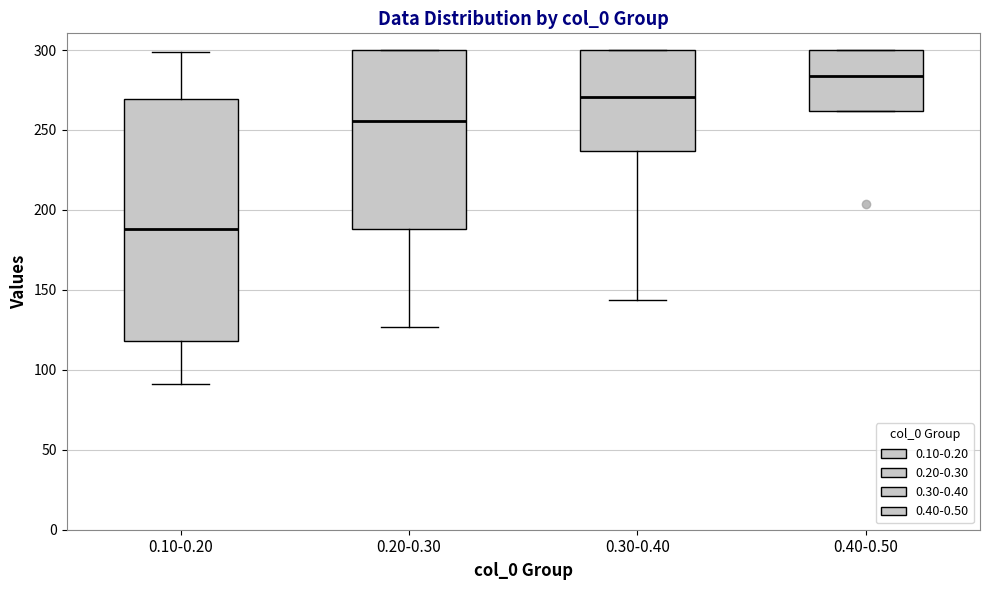

Where is the lower edge of the box for 0.20-0.30 on the y-axis? The values are not printed on the chart, so give them approximately, as read against the axis.

190